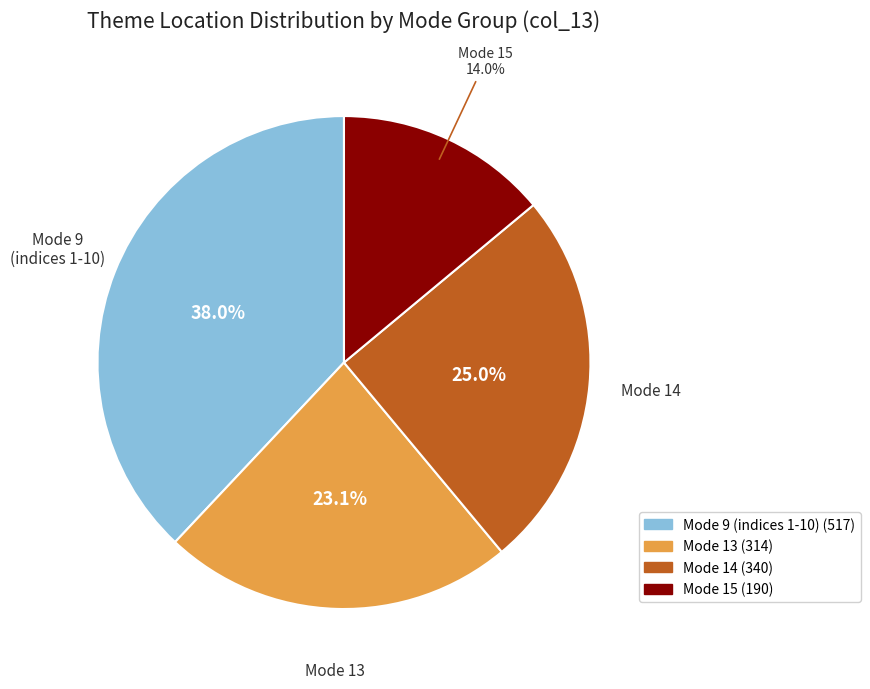

Is there any slice that represents more than half of the pie?

No